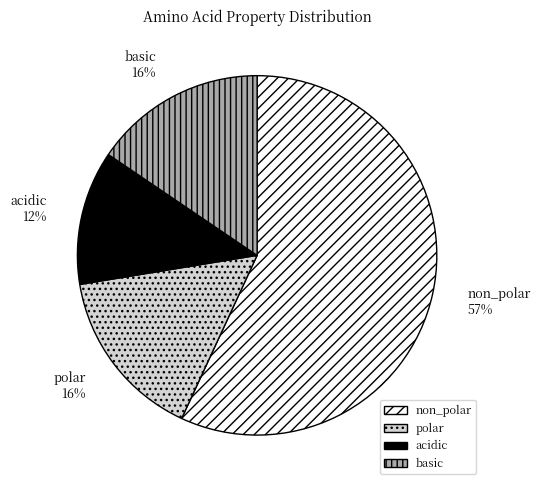

Is it true that basic is 7% of the pie?

False